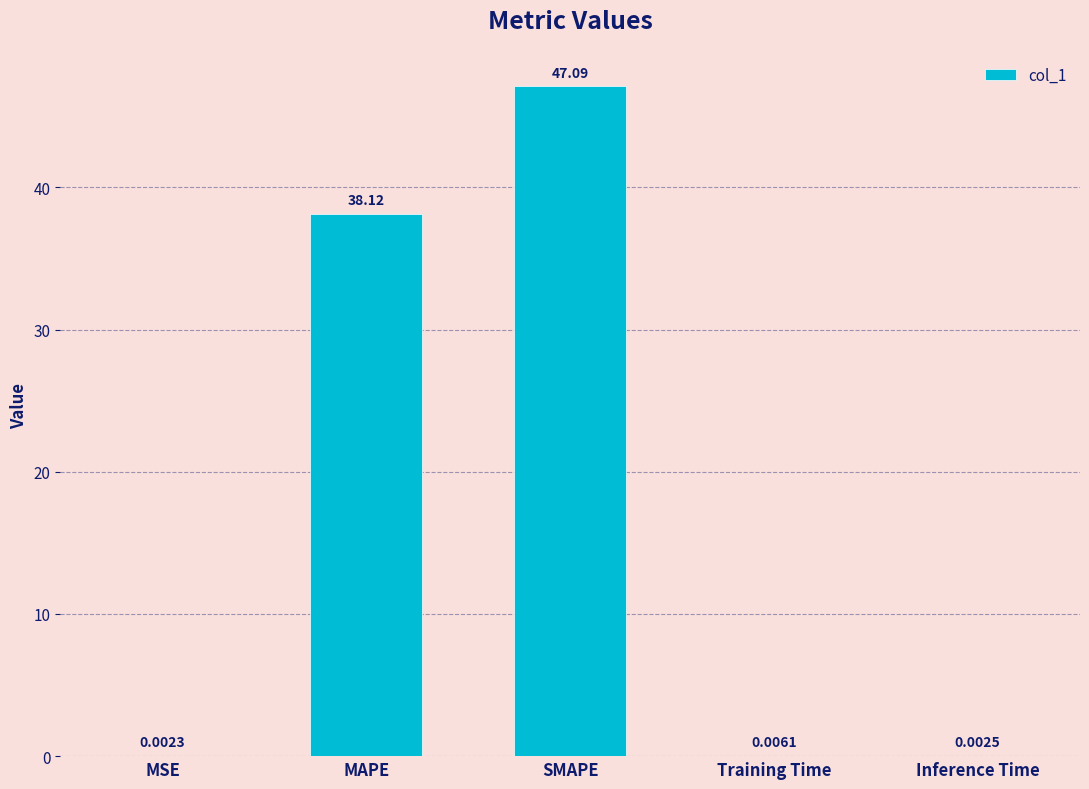

Which category has the highest value across all series?

SMAPE